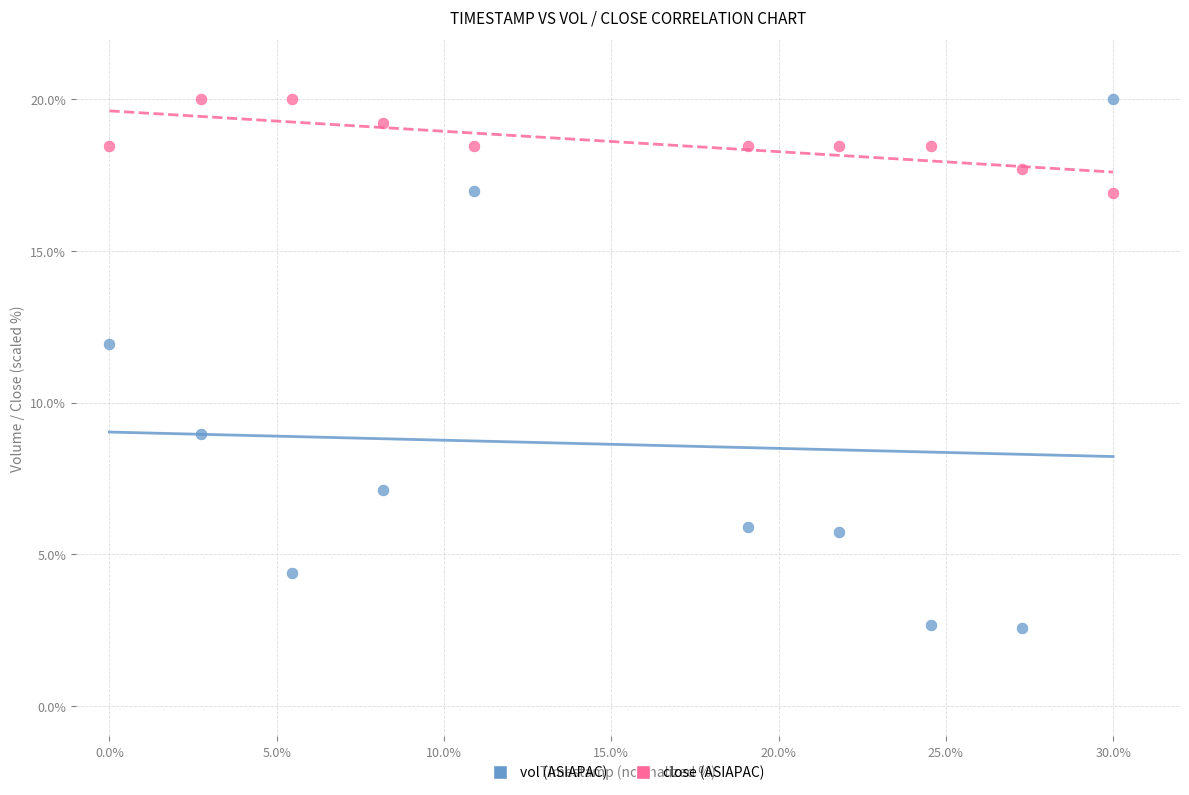

What are all the series names shown in the legend?

vol (ASIAPAC), close (ASIAPAC)